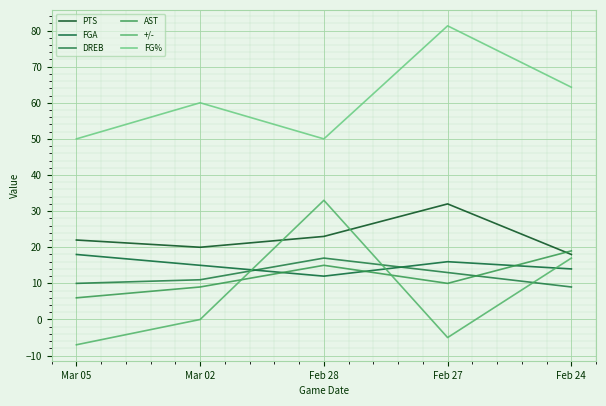

True or false: +/- has more than 0 points higher than both neighbors.

True